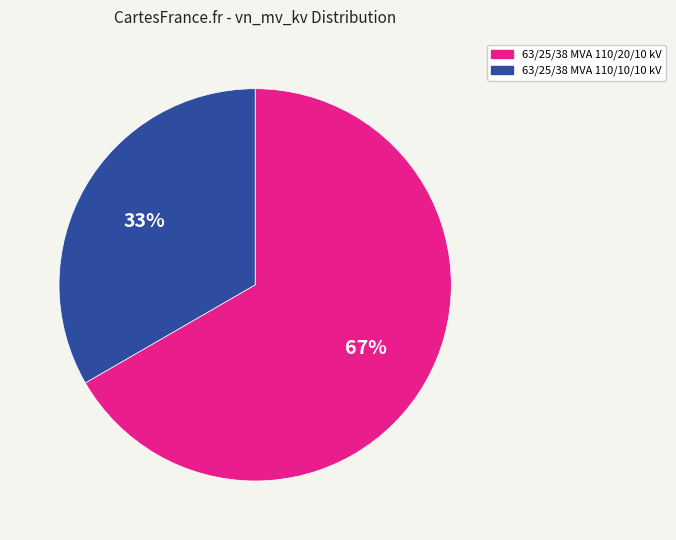

Does 63/25/38 MVA 110/10/10 kV account for over 50% of the chart?

No